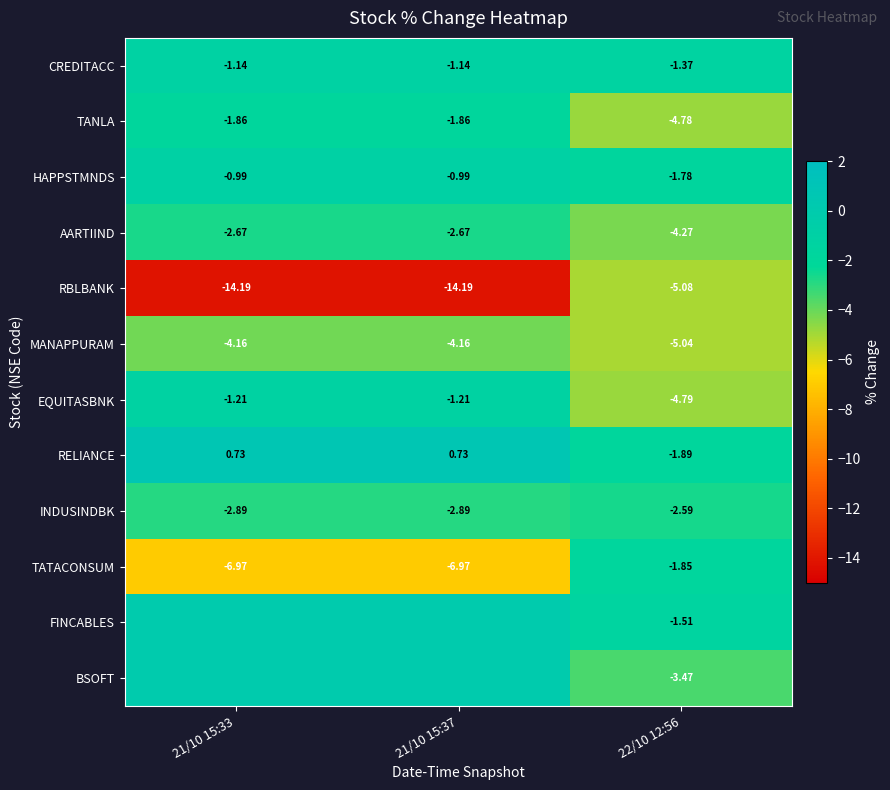

At which label does HAPPSTMNDS reach its minimum?

22/10 12:56